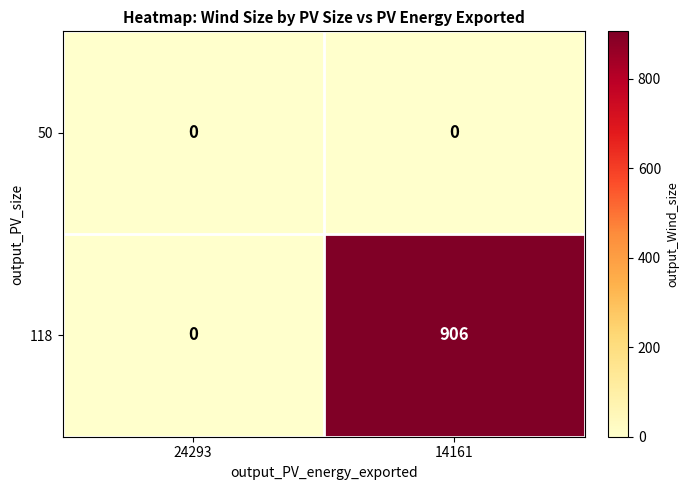

What value does the 118 series have at 14161?

906